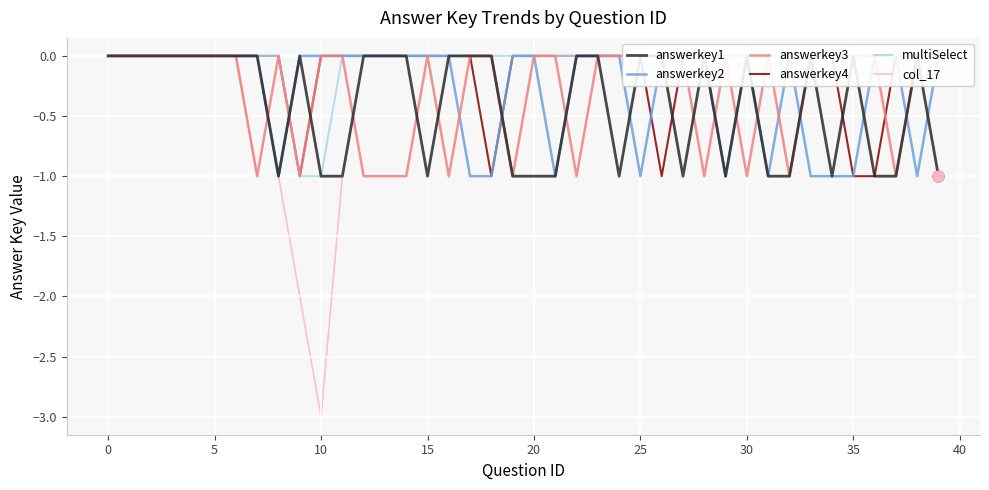

Which series has the widest spread of Y values?

col_17